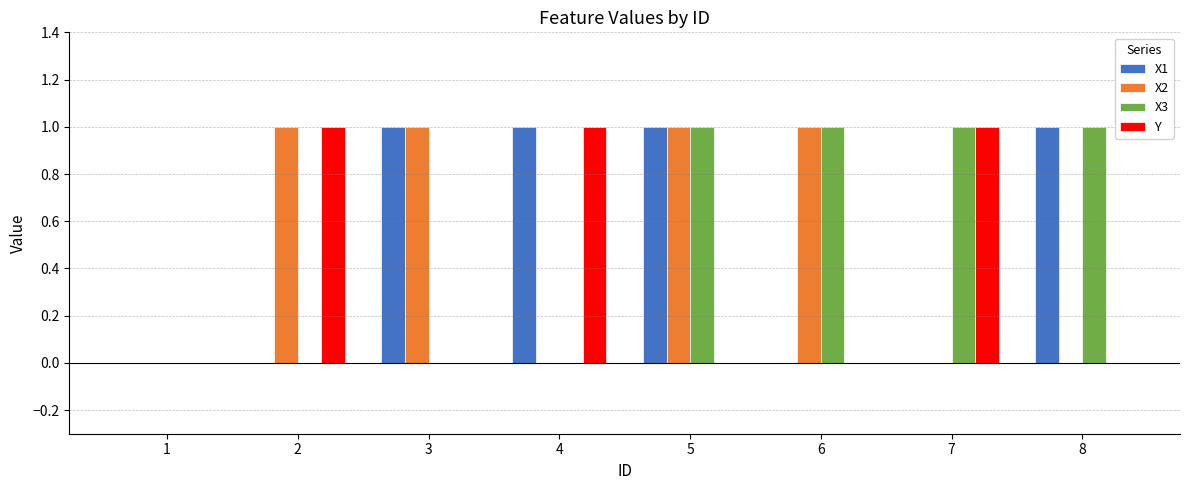

What is the sum of all X1 values?

4